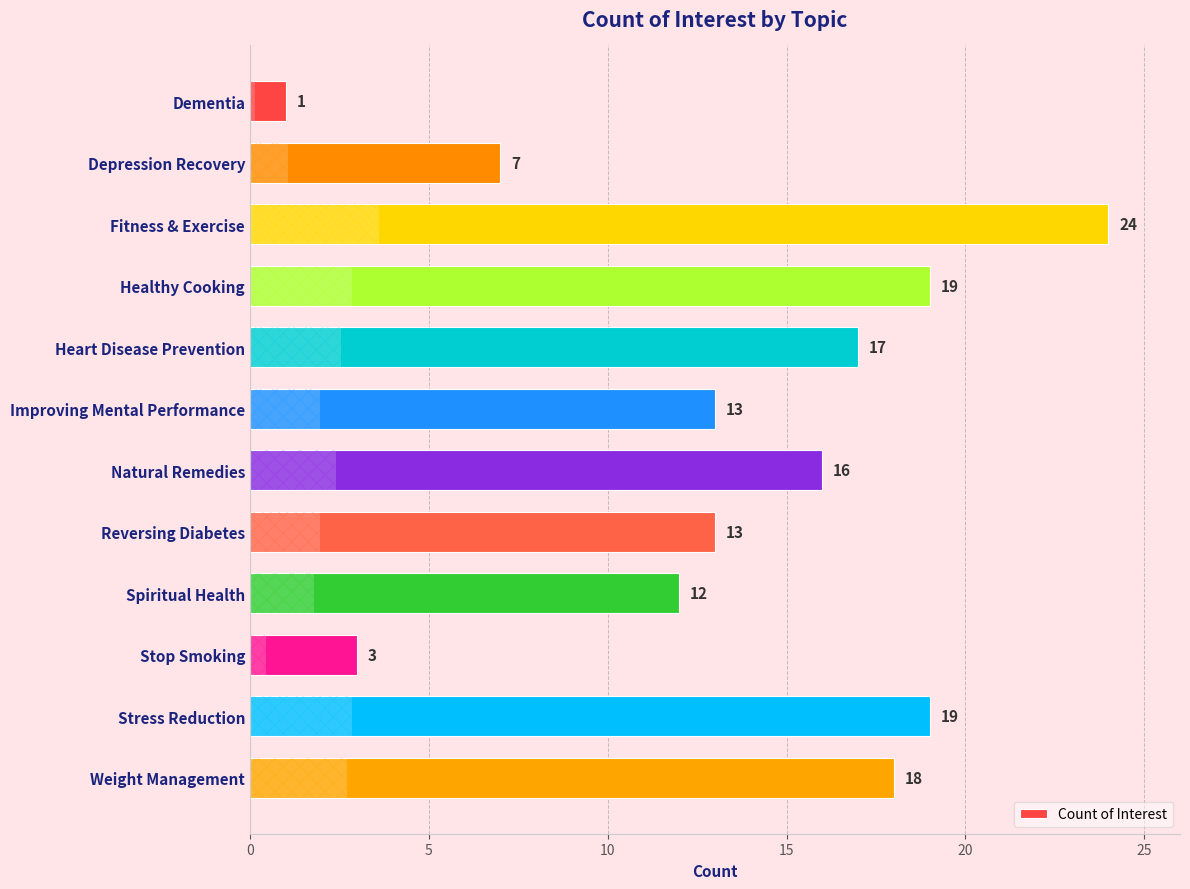

How many data points are less than 16?

6